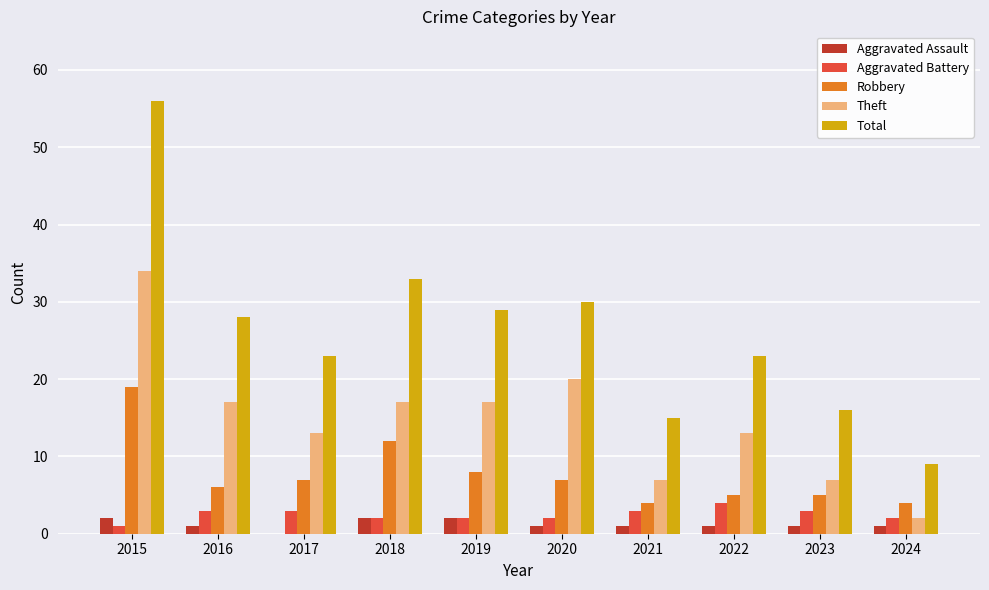

True or false: Total has a value of 33 at 2015.

False